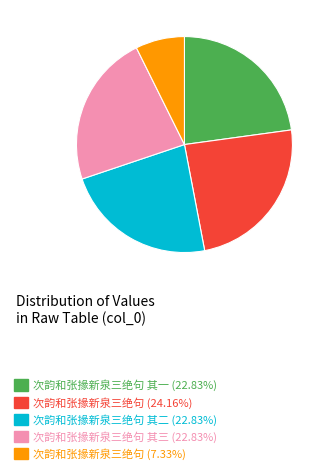

What is the ratio of the value at 次韵和张掾新泉三绝句 (7.33%) to the value at 次韵和张掾新泉三绝句 其二 (22.83%)?

0.3